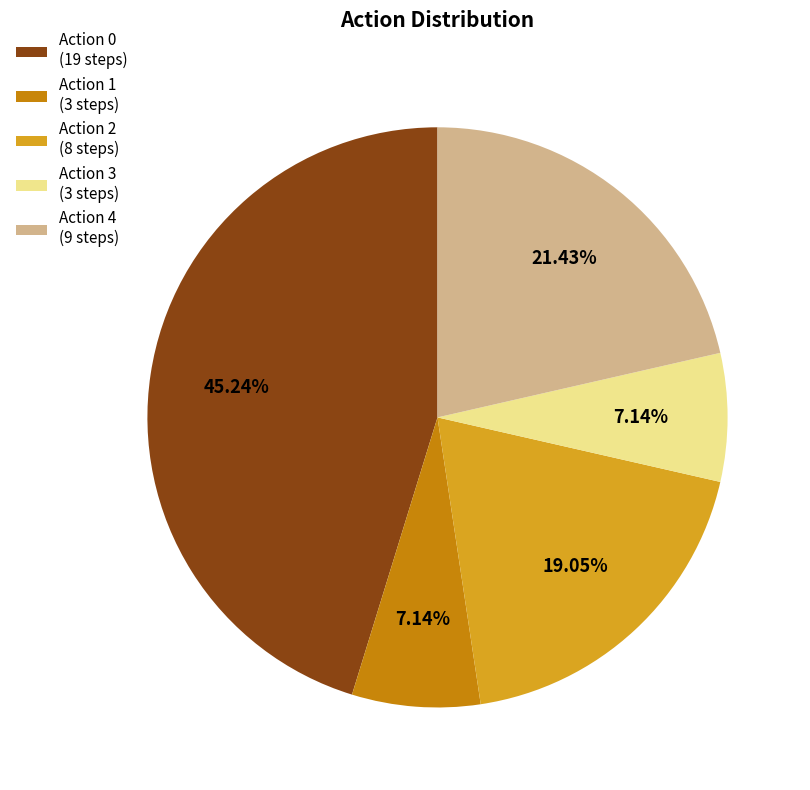

What is the largest slice in the pie chart?

Action 0